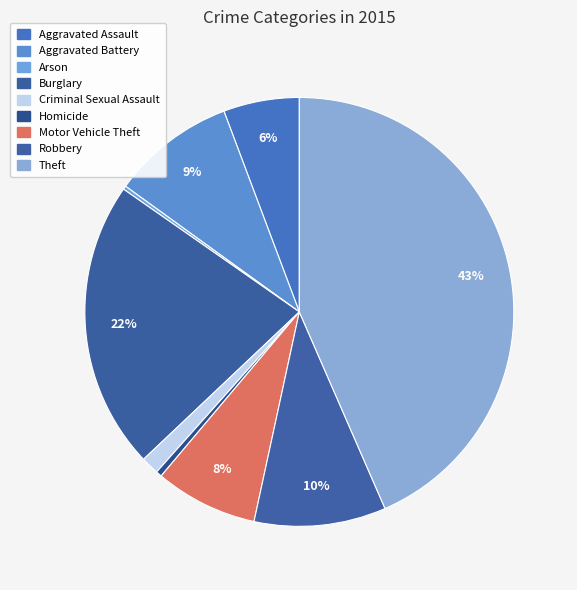

Which category has the biggest portion of the pie?

Theft